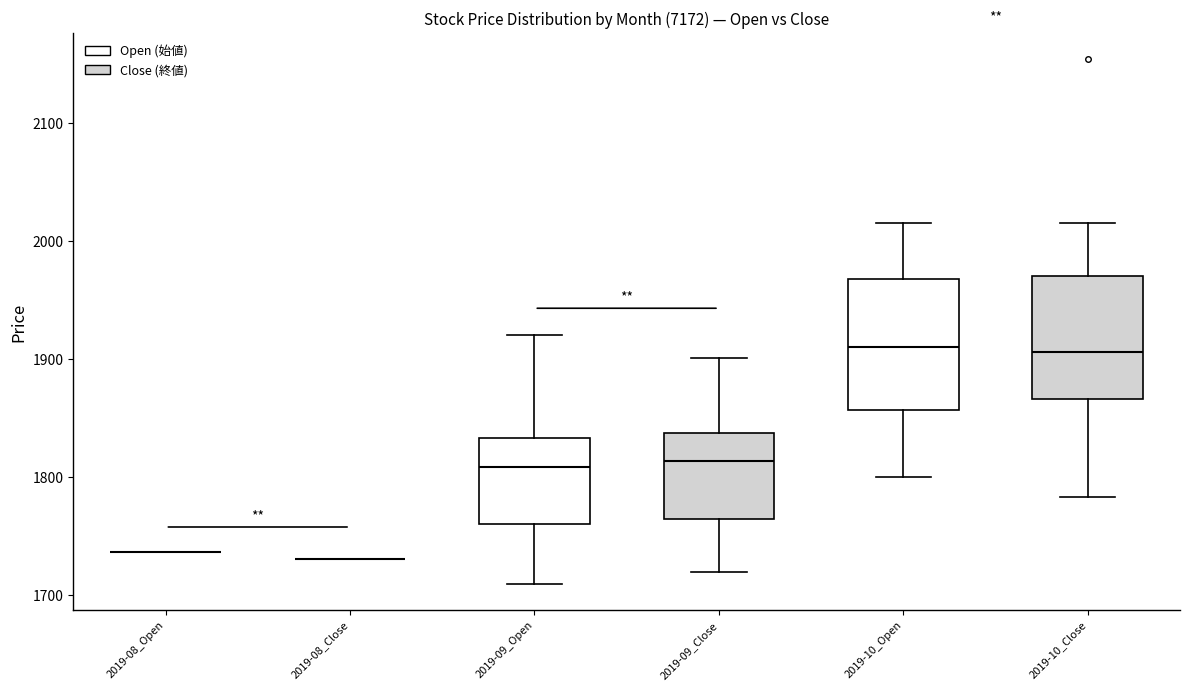

Where does the median line of the box for 2019-10_Close sit on the y-axis? The values are not printed on the chart, so give them approximately, as read against the axis.

1910